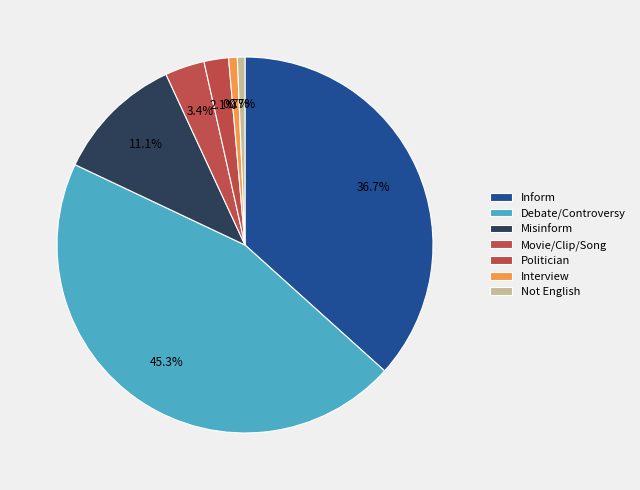

To the nearest percent, what is the combined percentage of Not English and Movie/Clip/Song?

4%